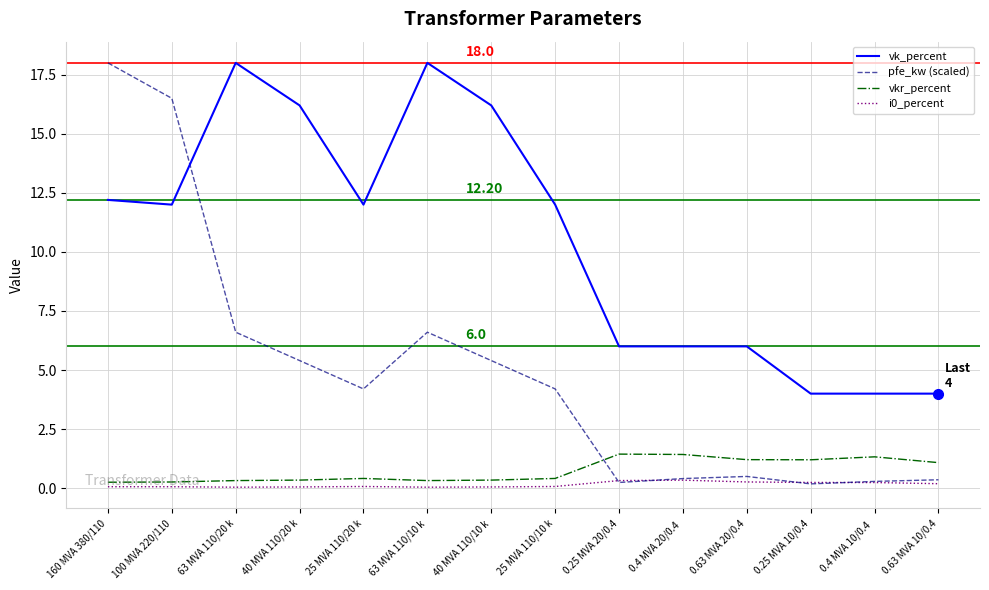

Which series has the largest range (max minus min)?

pfe_kw (scaled)